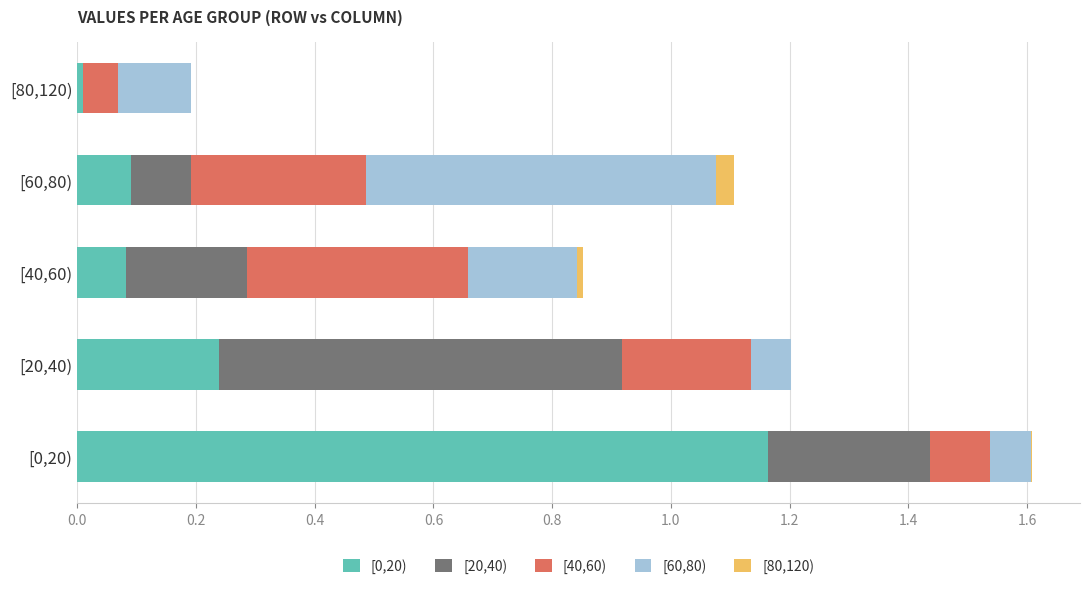

How many data points does each series have?

5